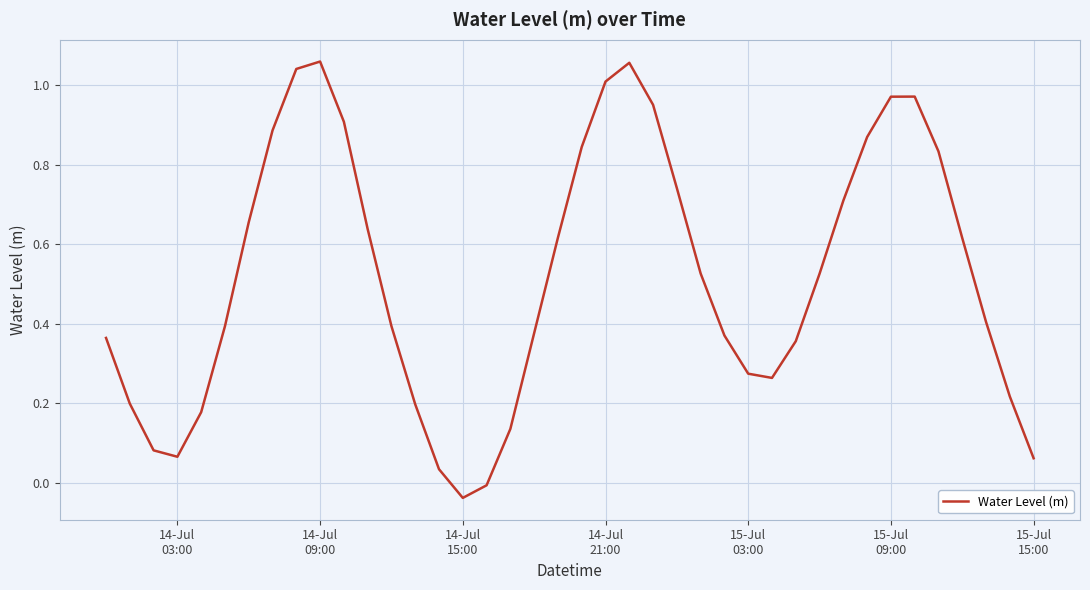

Is this an area chart (filled region under the line)?

No